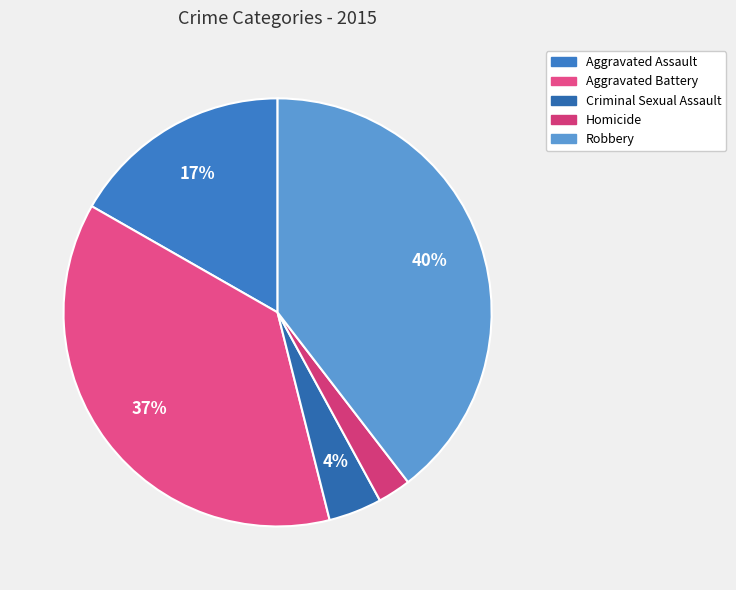

Combined, do Aggravated Battery and Criminal Sexual Assault account for over 50%?

No